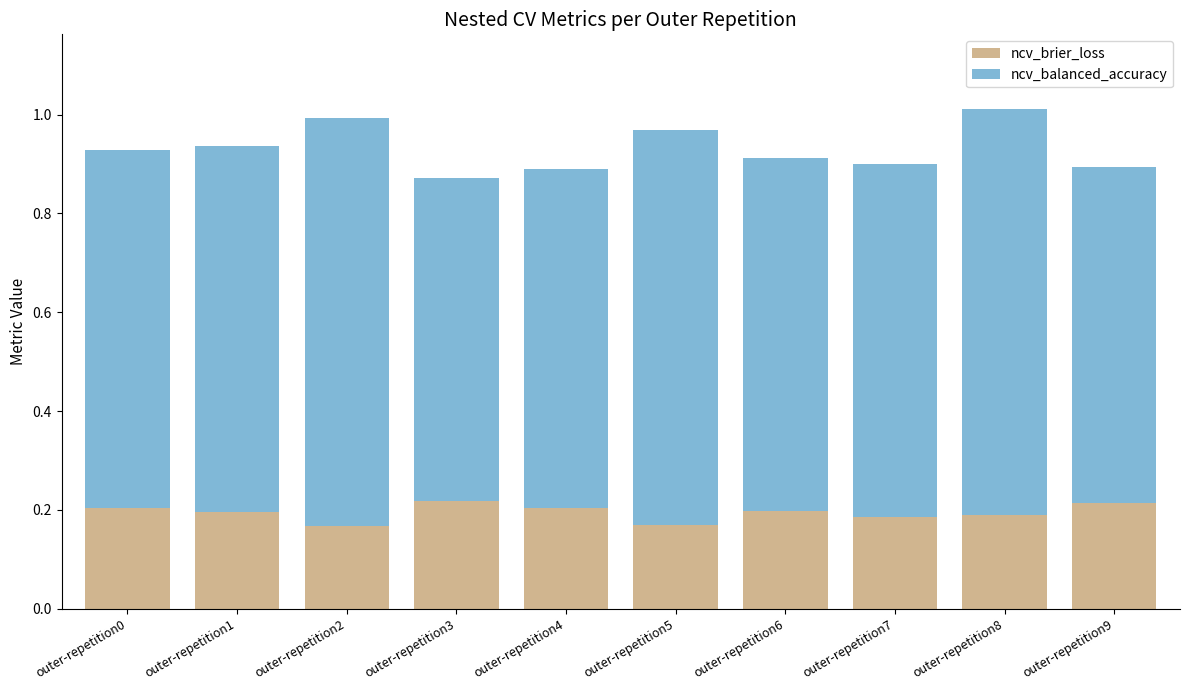

What is the sum of the ncv_brier_loss values at outer-repetition3 and outer-repetition9?

0.4